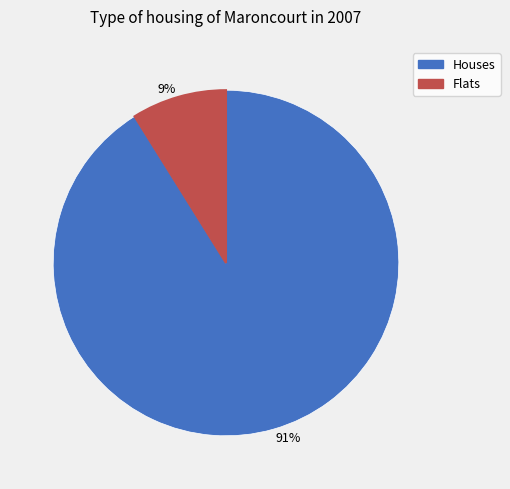

Which slice is the smallest?

9%